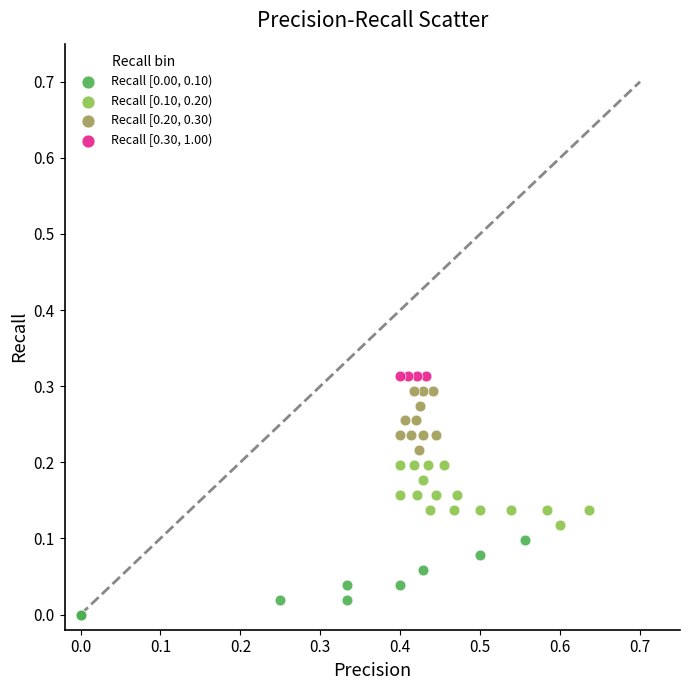

Which series reaches the minimum Y coordinate?

Recall [0.00, 0.10)